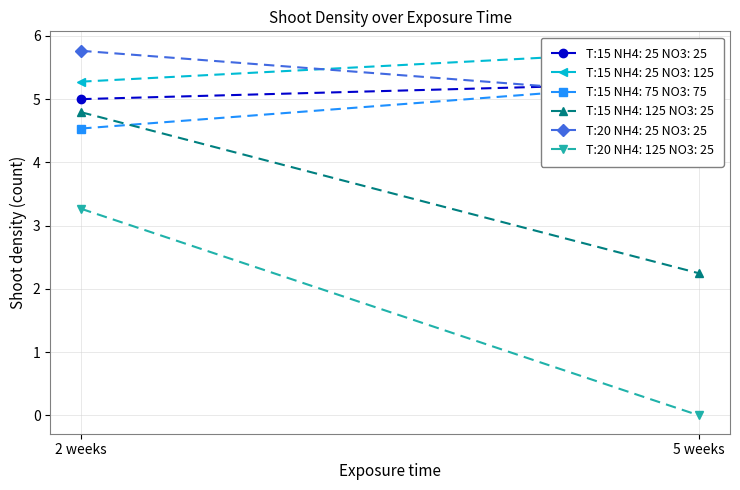

Reading right to left, list all the values displayed in this chart.

T:15 NH4: 25 NO3: 25: 5.3	5.0
T:15 NH4: 25 NO3: 125: 5.8	5.3
T:15 NH4: 75 NO3: 75: 5.3	4.5
T:15 NH4: 125 NO3: 25: 2.2	4.8
T:20 NH4: 25 NO3: 25: 5.0	5.8
T:20 NH4: 125 NO3: 25: 0.0	3.3